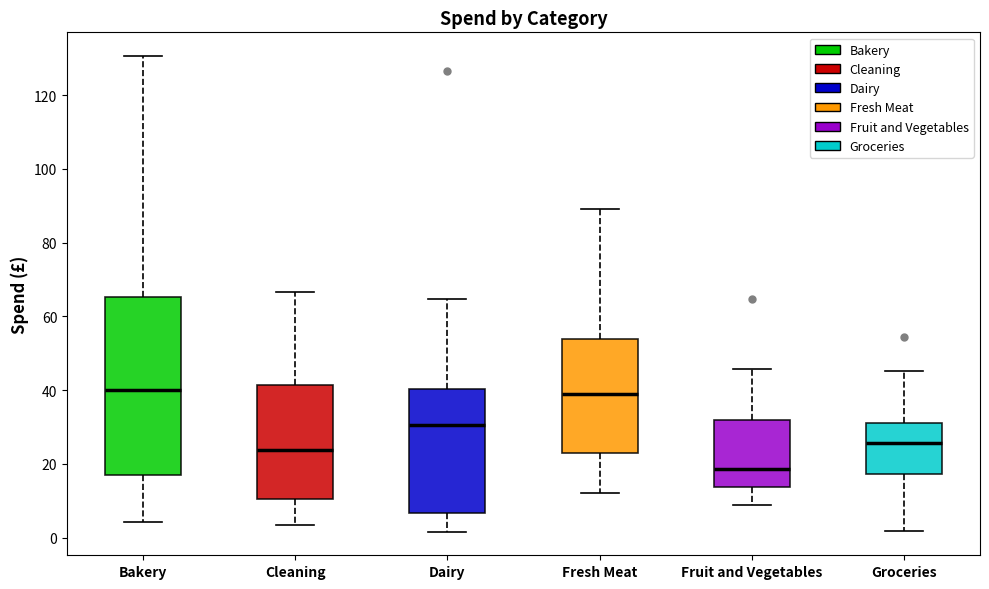

Where is the lower edge of the box for Groceries on the y-axis? The values are not printed on the chart, so give them approximately, as read against the axis.

18